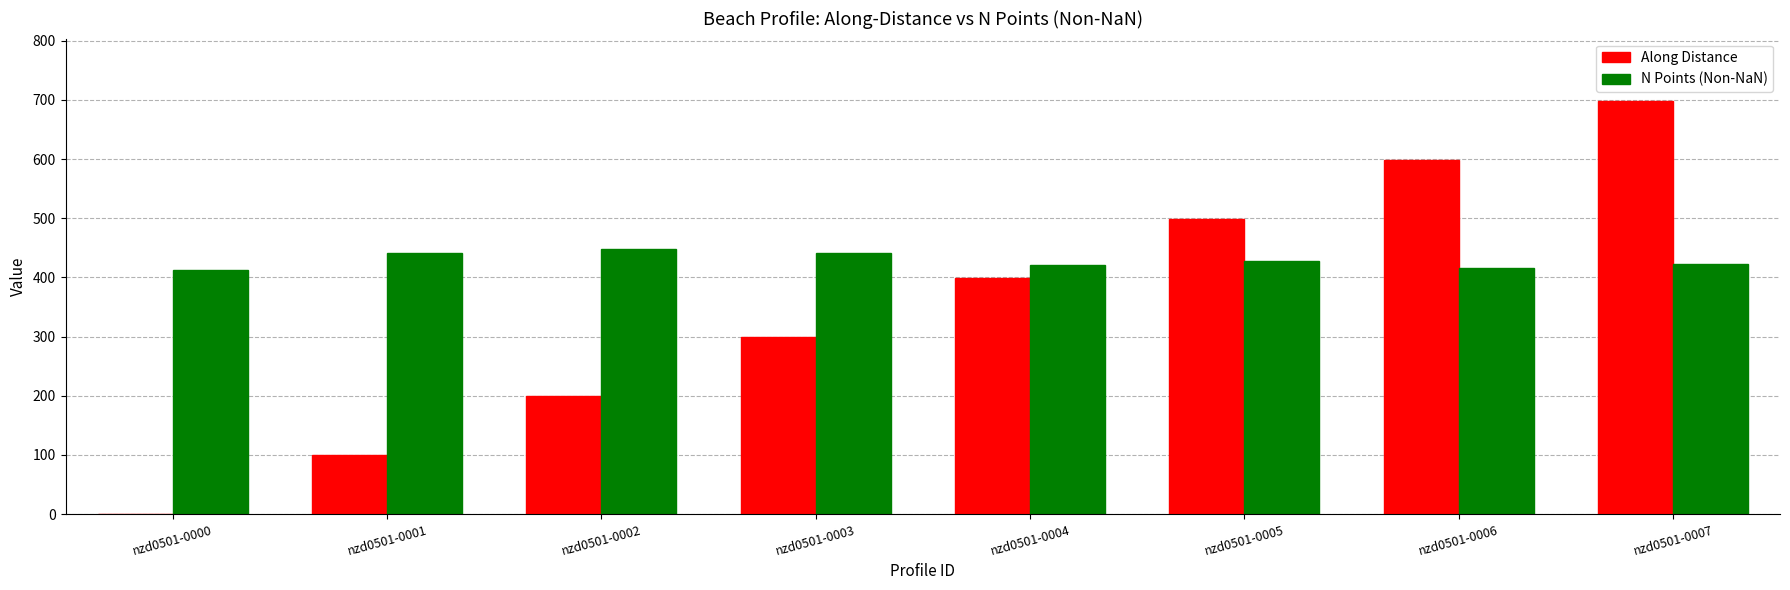

What is the difference between the Along Distance values at nzd0501-0000 and nzd0501-0003?

299.1